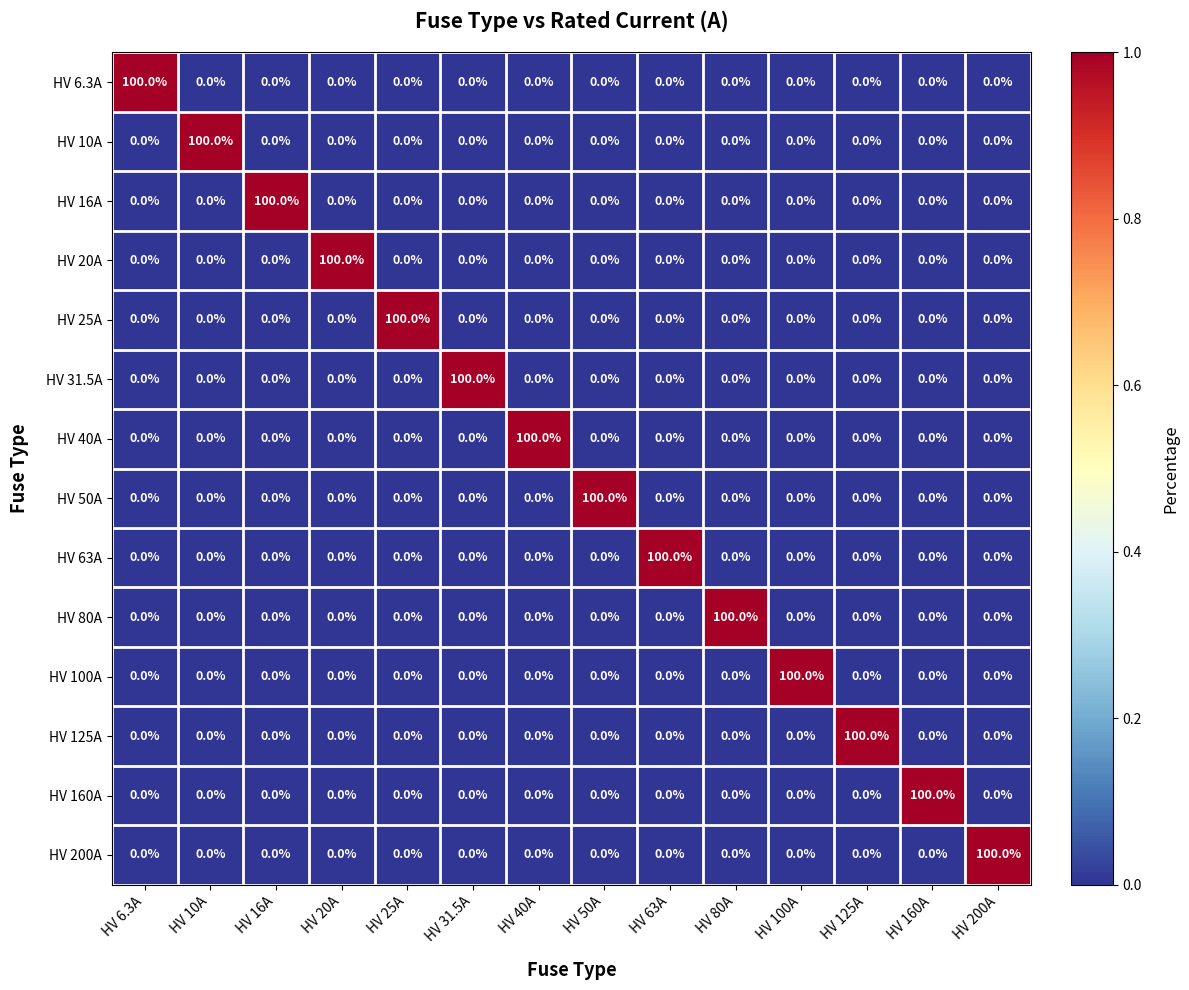

At how many categories does at least one series exceed 60?

14